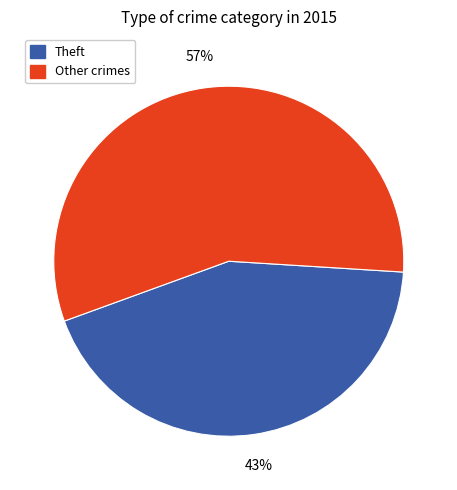

Is there a majority slice in this chart?

Yes